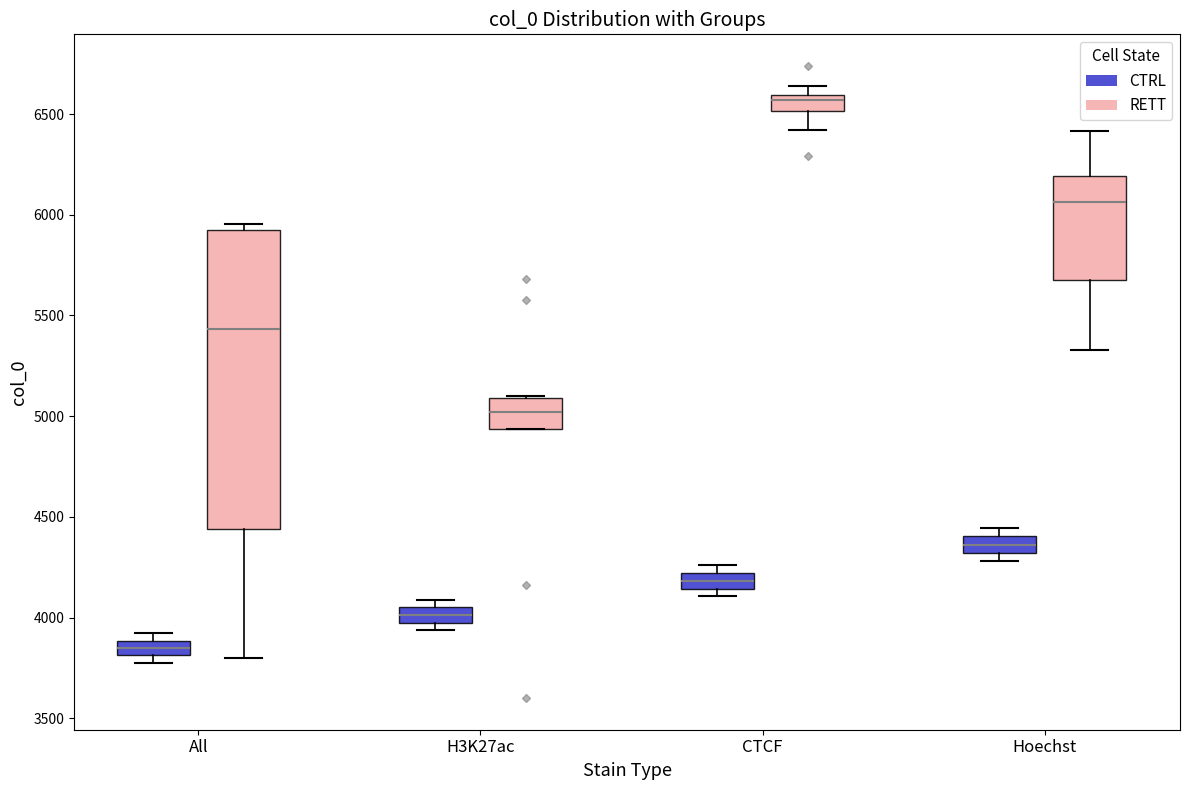

Where is the lower edge of the box for CTCF (RETT) on the y-axis? The values are not printed on the chart, so give them approximately, as read against the axis.

6500